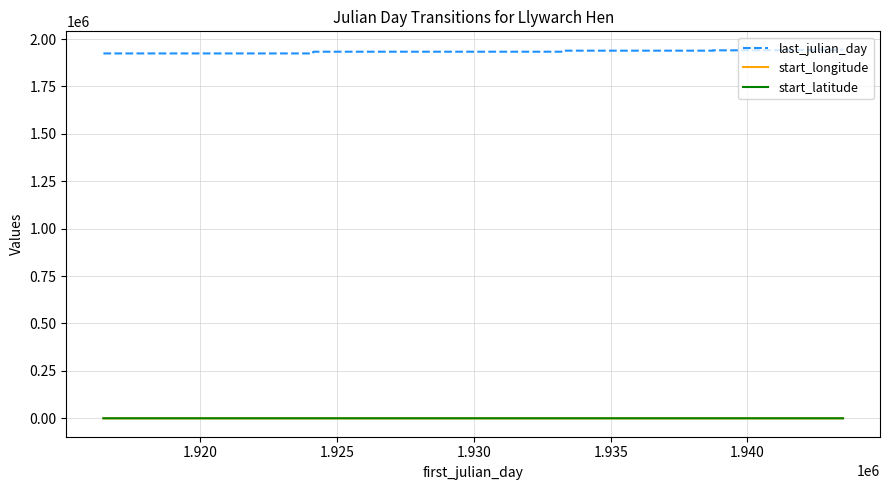

What is the lowest value of the last_julian_day series?

1924125.0